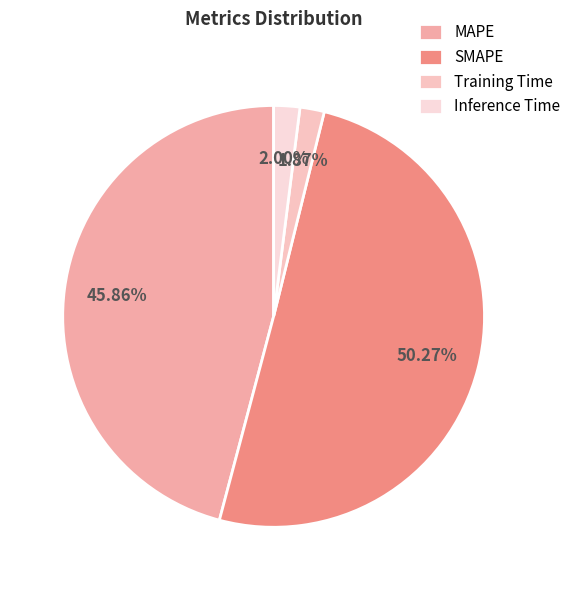

What percentage is the MAPE slice, to the nearest percent?

46%